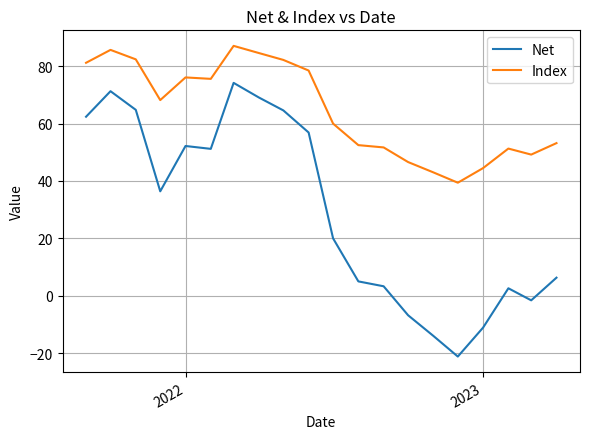

True or false: Index and Net intersect in this chart.

False